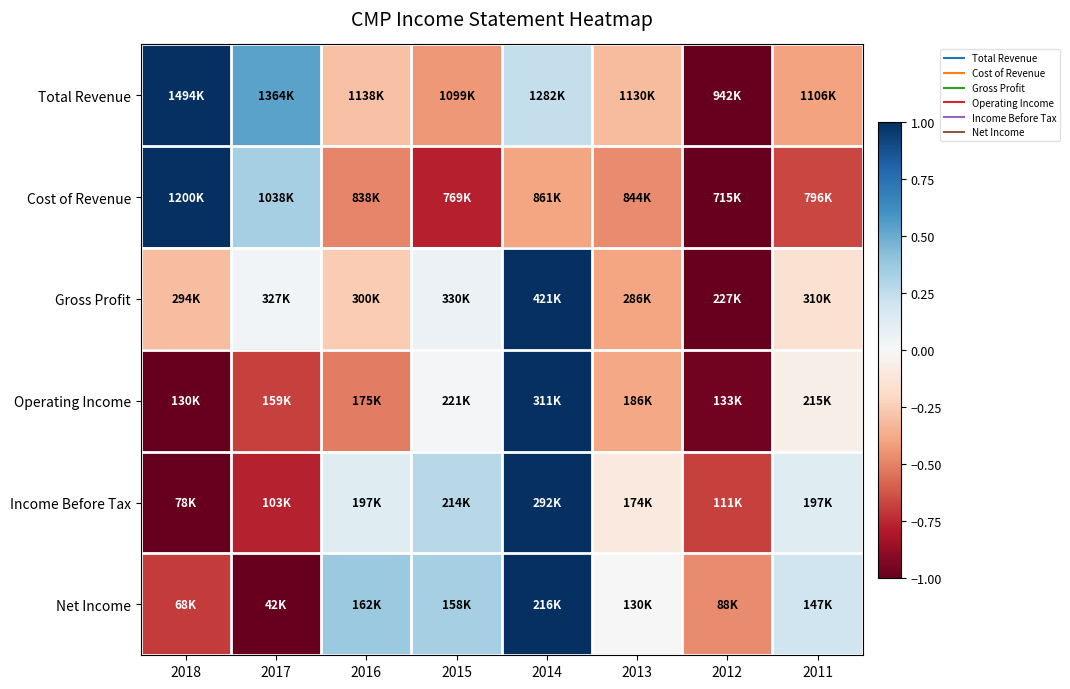

Count the number of categories in the chart.

8